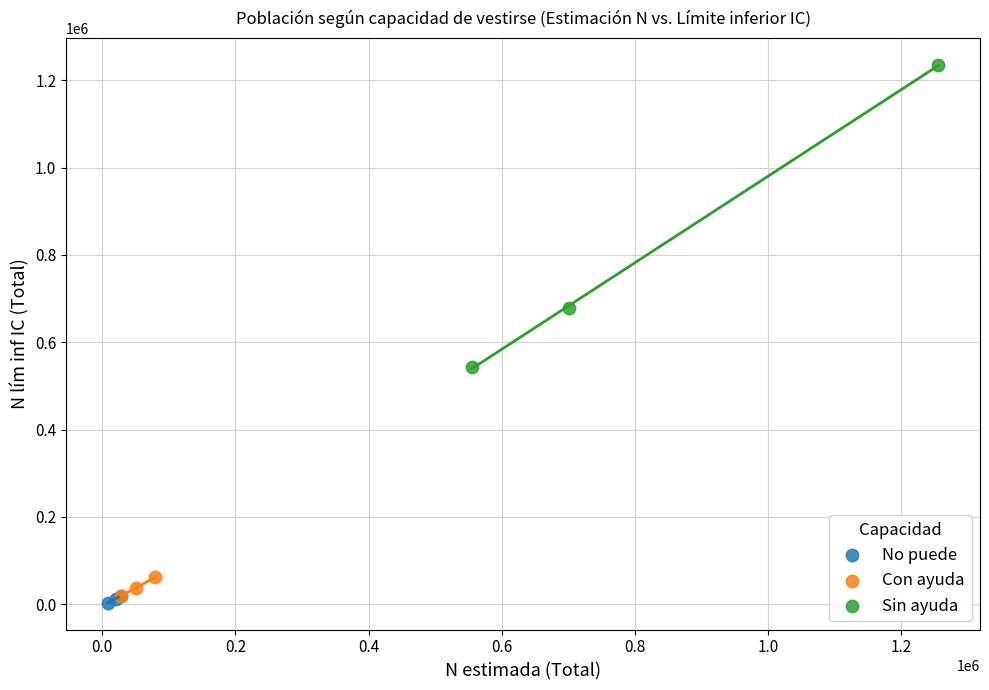

Which series has the widest spread of Y values?

Sin ayuda